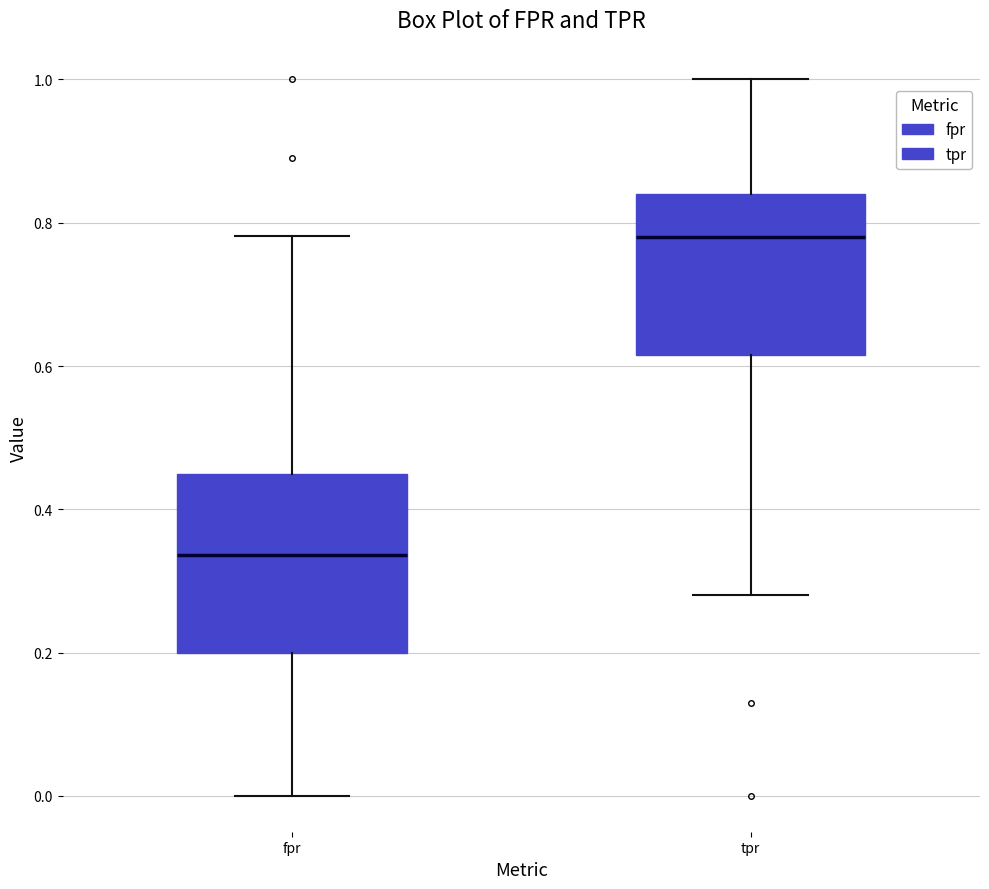

Reading left to right, transcribe this box plot: for each box, give where its median line is, the range the box spans, and where its two whiskers end, as read against the y-axis. The values are not printed on the chart, so give them approximately, as read against the axis.

fpr: median 0.34, box 0.20 to 0.46, whiskers 0.00 to 0.78
tpr: median 0.78, box 0.62 to 0.84, whiskers 0.28 to 1.00